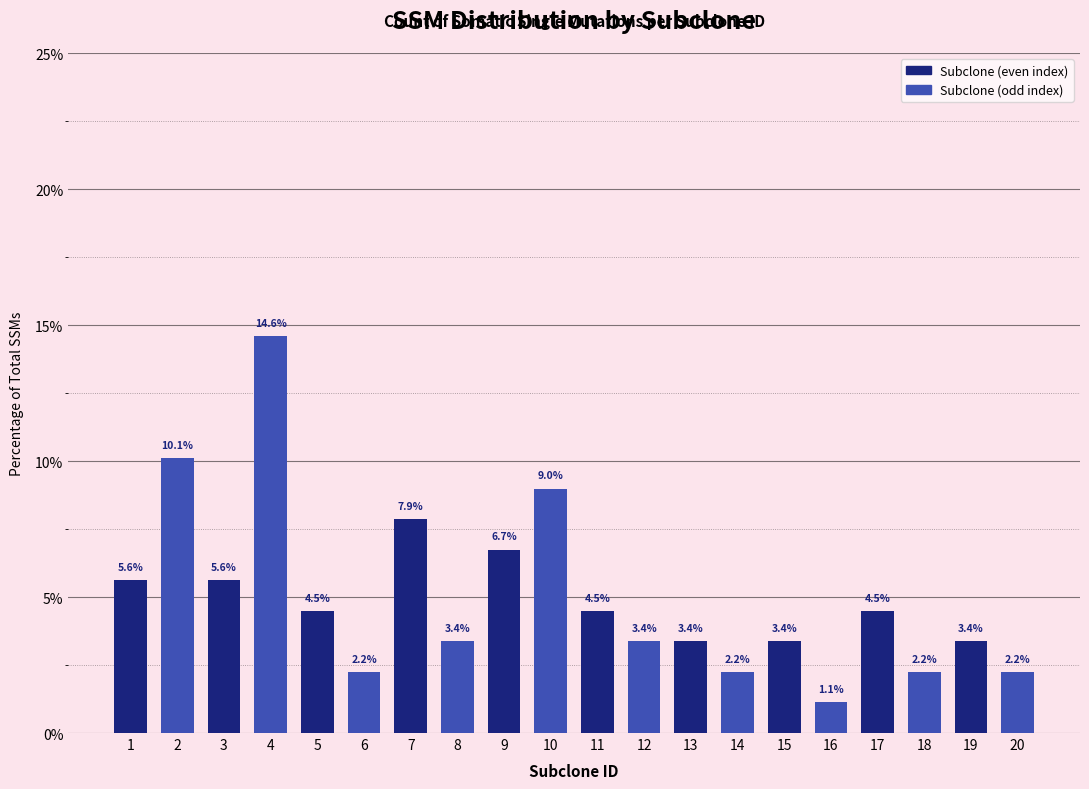

Reading right to left, extract all data points from this chart.

20=2.2	19=3.4	18=2.2	17=4.5	16=1.1	15=3.4	14=2.2	13=3.4	12=3.4	11=4.5	10=9.0	9=6.7	8=3.4	7=7.9	6=2.2	5=4.5	4=14.6	3=5.6	2=10.1	1=5.6